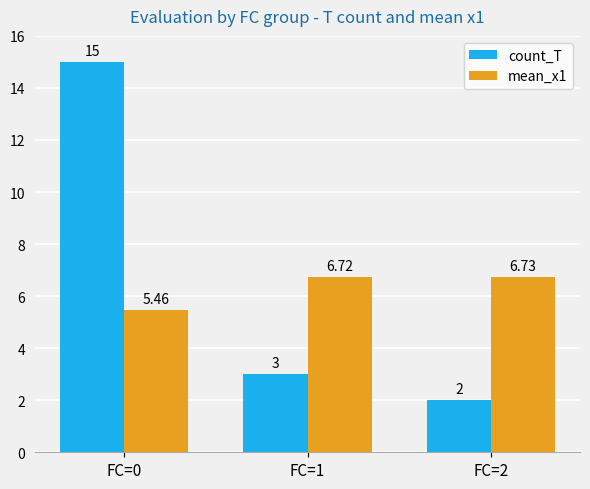

What is the difference between the mean_x1 values at FC=1 and FC=0?

1.3